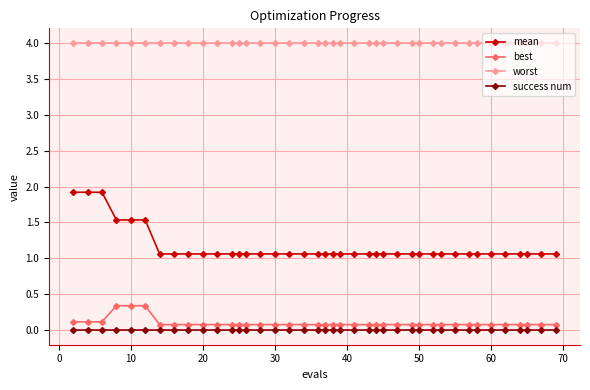

Does the chart have visible grid lines?

Yes